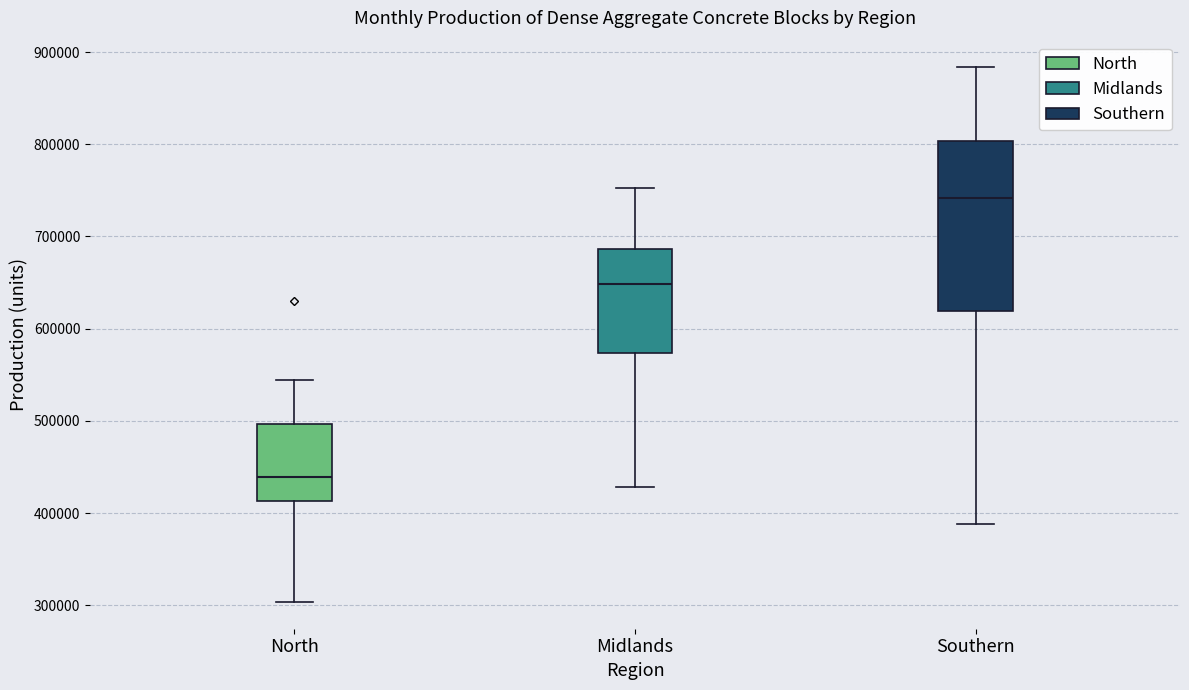

Which box's median line is the highest?

Southern